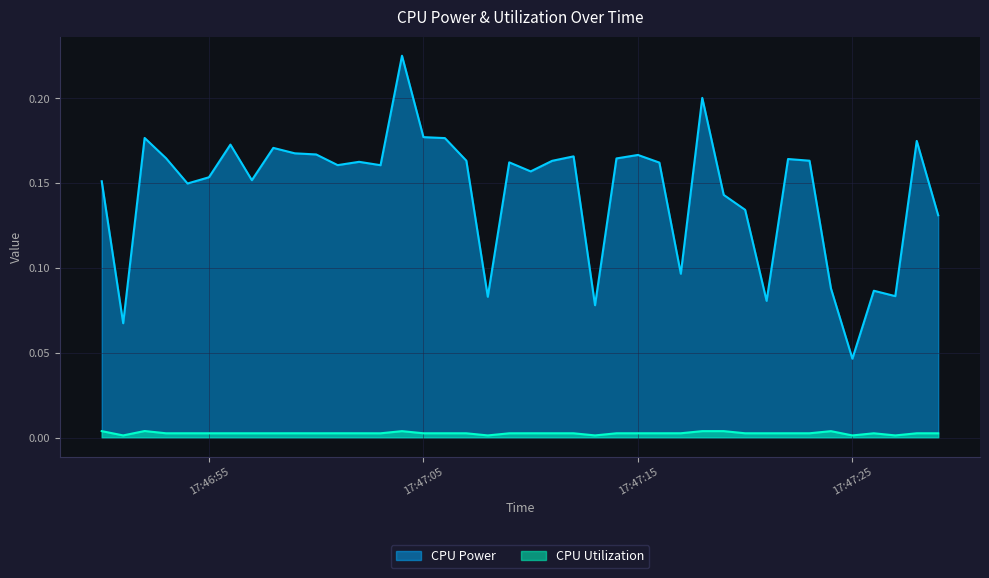

Reading right to left, transcribe all the data shown in this chart.

CPU Power: 0.1	0.2	0.1	0.1	0.0	0.1	0.2	0.2	0.1	0.1	0.1	0.2	0.1	0.2	0.2	0.2	0.1	0.2	0.2	0.2	0.2	0.1	0.2	0.2	0.2	0.2	0.2	0.2	0.2	0.2	0.2	0.2	0.2	0.2	0.2	0.1	0.2	0.2	0.1	0.2
CPU Utilization: 0.0	0.0	0.0	0.0	0.0	0.0	0.0	0.0	0.0	0.0	0.0	0.0	0.0	0.0	0.0	0.0	0.0	0.0	0.0	0.0	0.0	0.0	0.0	0.0	0.0	0.0	0.0	0.0	0.0	0.0	0.0	0.0	0.0	0.0	0.0	0.0	0.0	0.0	0.0	0.0